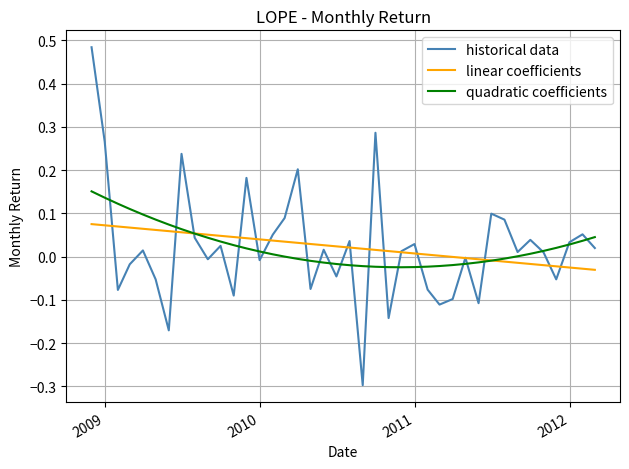

What is the sum of all quadratic coefficients values?

0.9